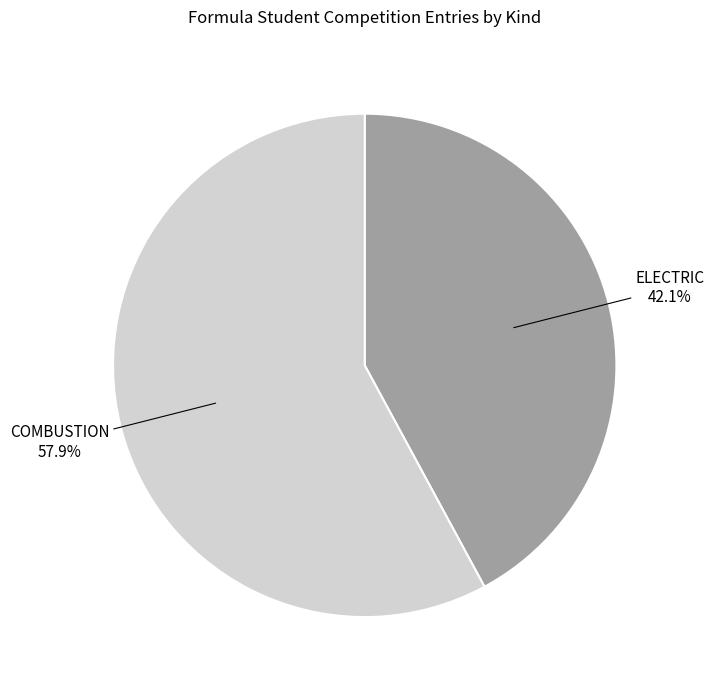

To the nearest percent, what portion does COMBUSTION represent?

58%